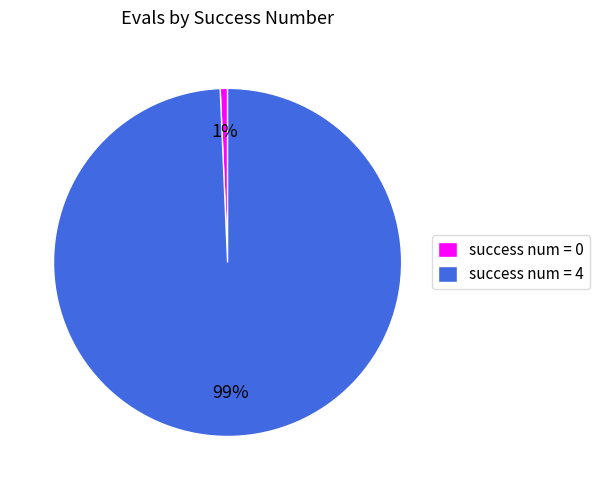

Count the number of slices in the pie.

2